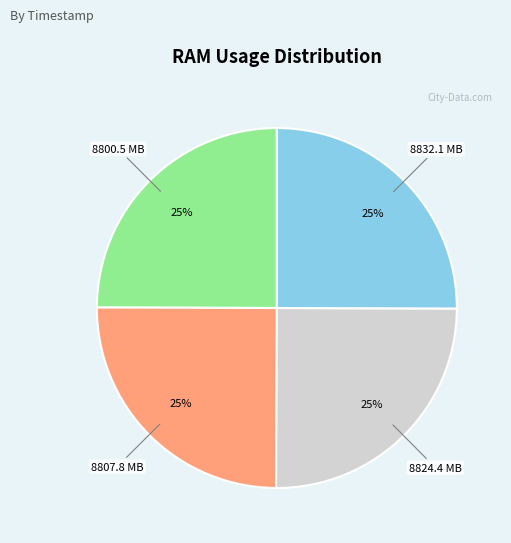

Is there a majority slice in this chart?

No